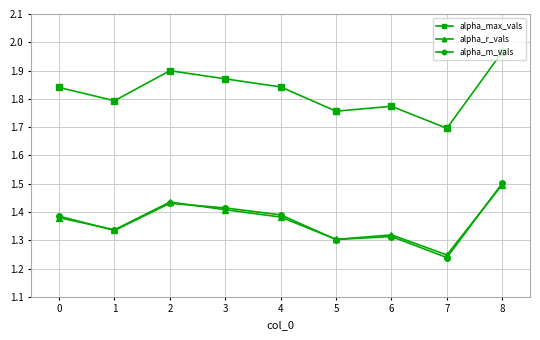

Which category has the highest value across all series?

8